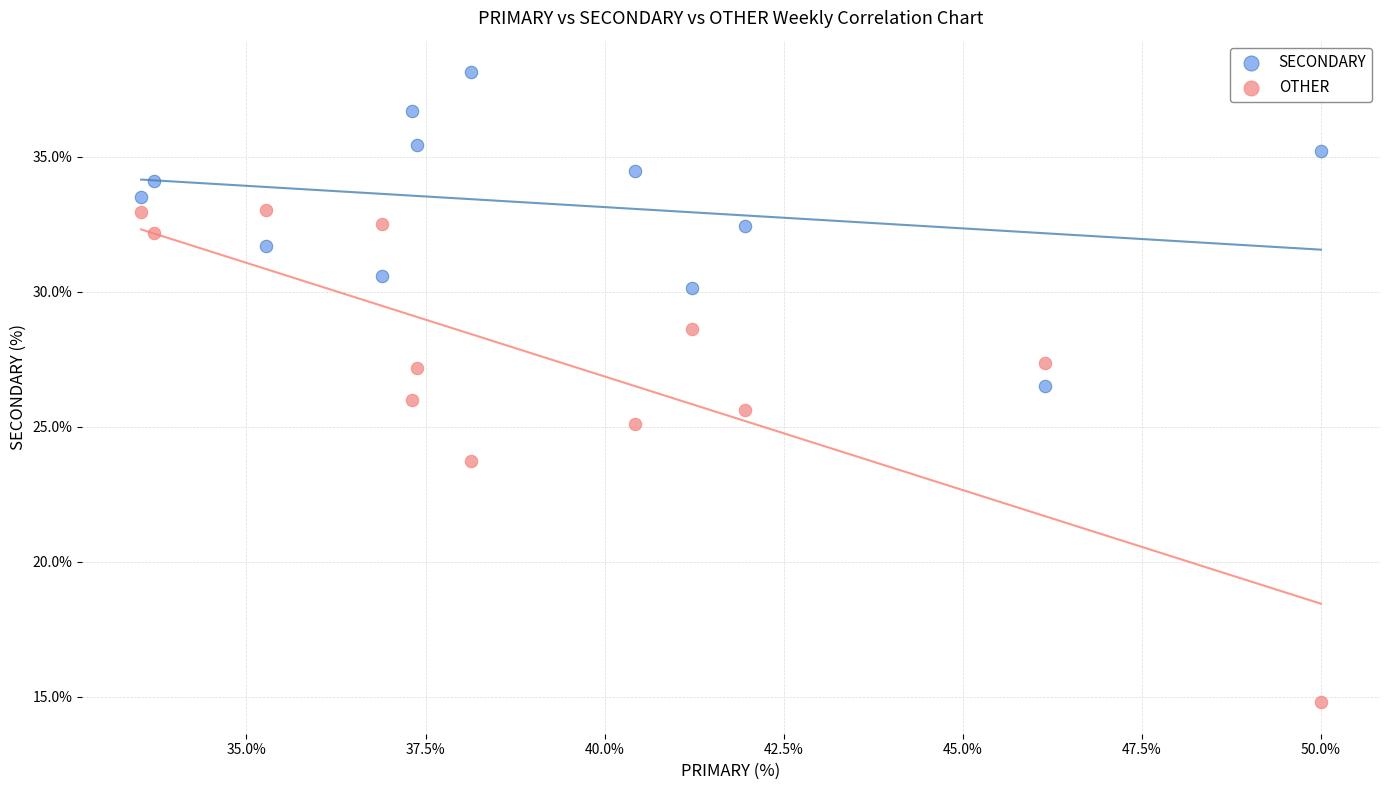

Which series has the largest Y range (max minus min)?

OTHER